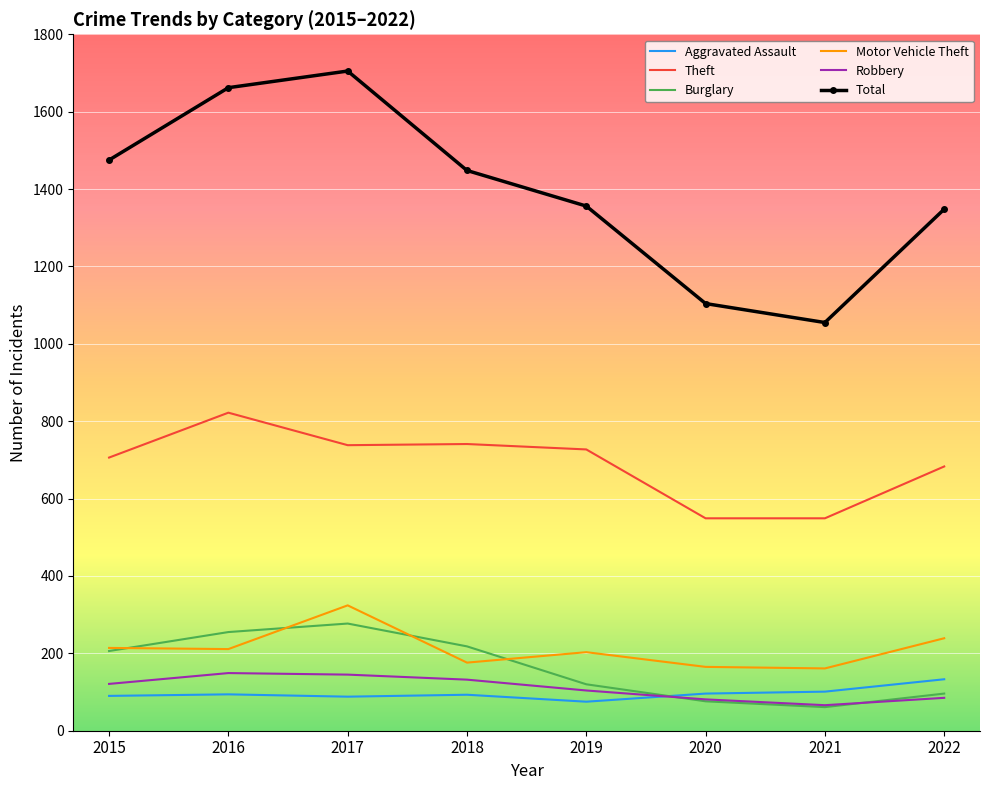

What is the sum of the Motor Vehicle Theft values at 2021 and 2020?

326